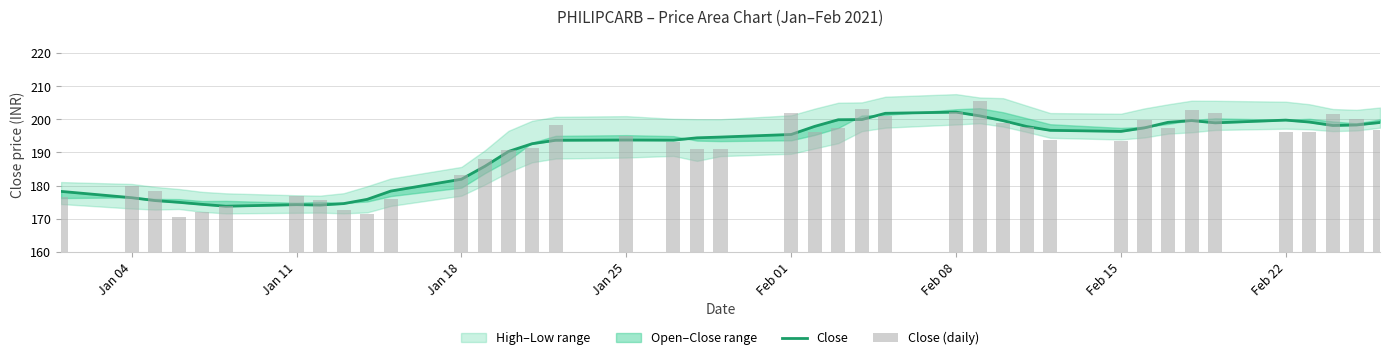

Reading right to left, extract all data points from this chart.

Close: 199.0	198.3	198.1	199.2	199.8	198.9	199.6	199.1	197.4	196.4	196.7	197.8	199.6	201.0	202.2	201.8	199.9	199.9	197.9	195.4	194.6	194.4	193.7	193.7	193.7	192.6	190.3	185.8	181.9	178.3	175.8	174.5	174.1	174.2	173.7	174.3	174.9	175.4	176.3	178.2
Close (daily): 196.8	200.0	201.6	196.2	196.1	202.1	202.9	197.4	199.7	193.4	193.7	197.6	199.0	205.5	202.2	201.0	203.2	197.2	196.1	201.8	191.0	191.0	193.3	194.9	198.3	191.2	190.6	188.1	183.2	176.1	171.5	172.7	175.6	176.8	173.8	172.1	170.3	178.4	179.9	176.4